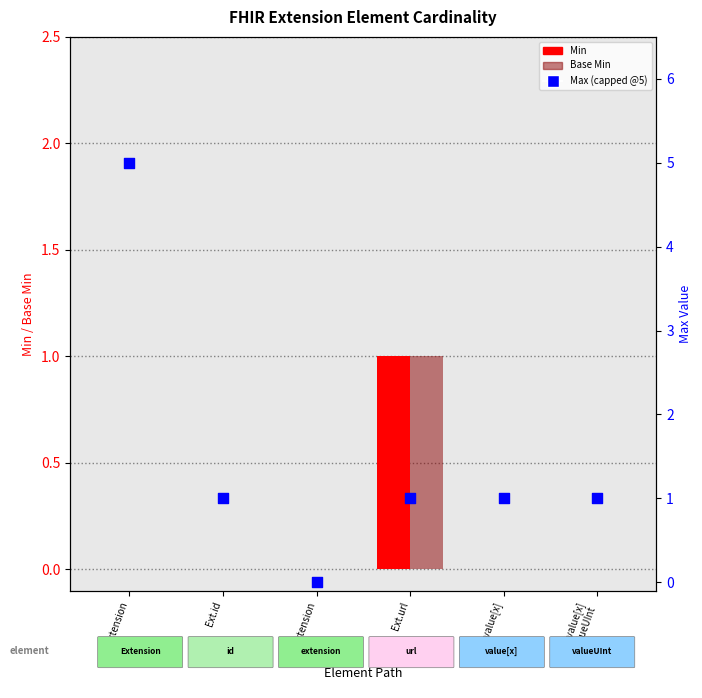

At which category is the sum across all series the highest?

Extension